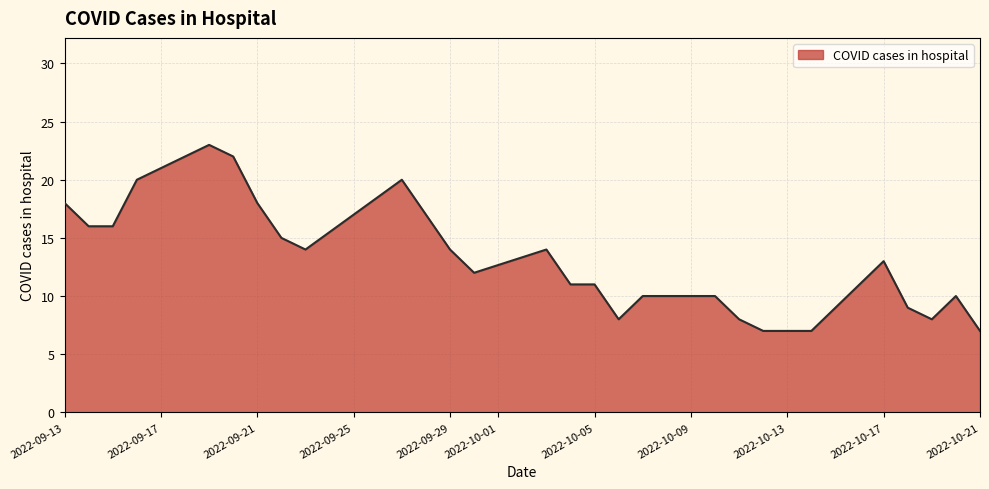

What is the difference between the maximum and minimum values?

16